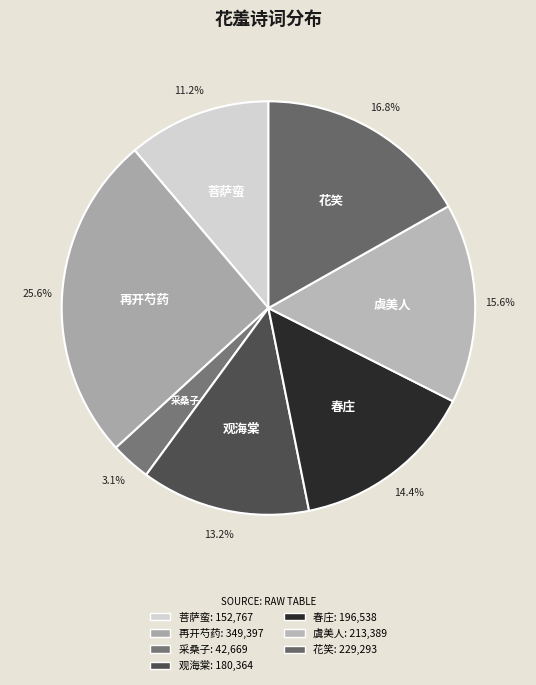

Does 春庄 account for over 50% of the chart?

No